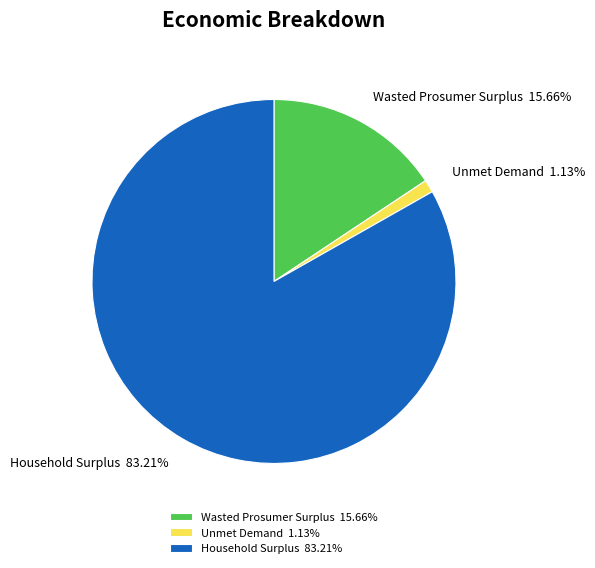

Which category has the smallest portion of the pie?

Unmet Demand